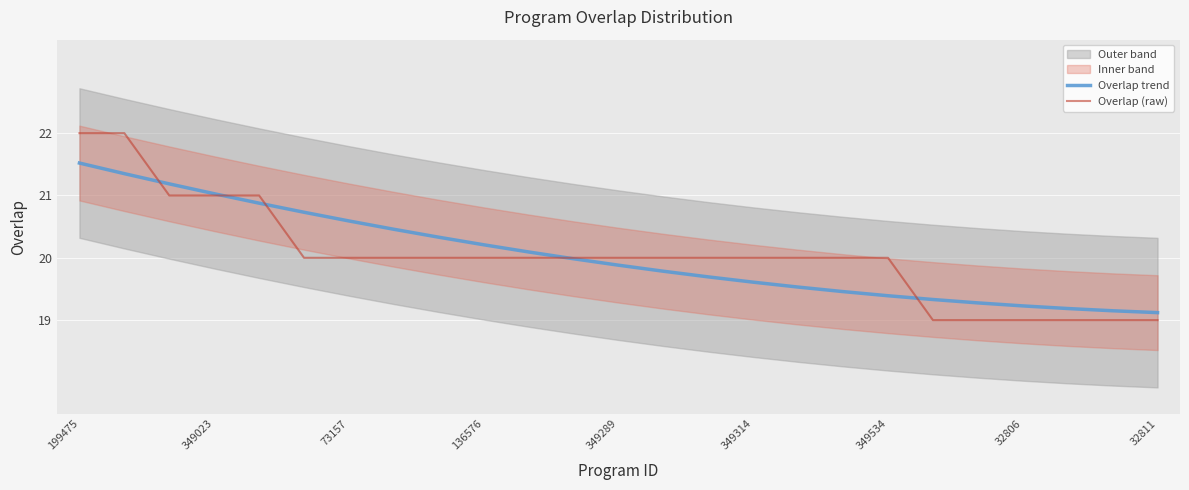

Which series ends up on top after the final intersection of Overlap (raw) and Overlap trend?

Overlap trend